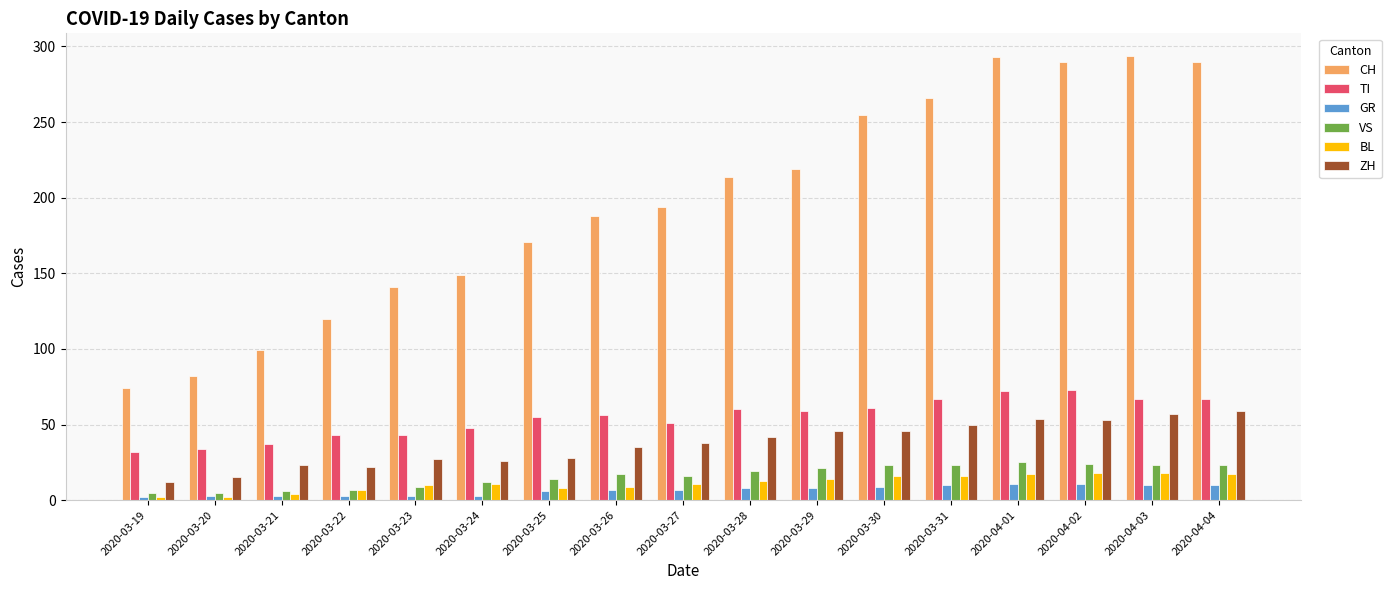

Does the chart contain stacked bars?

No